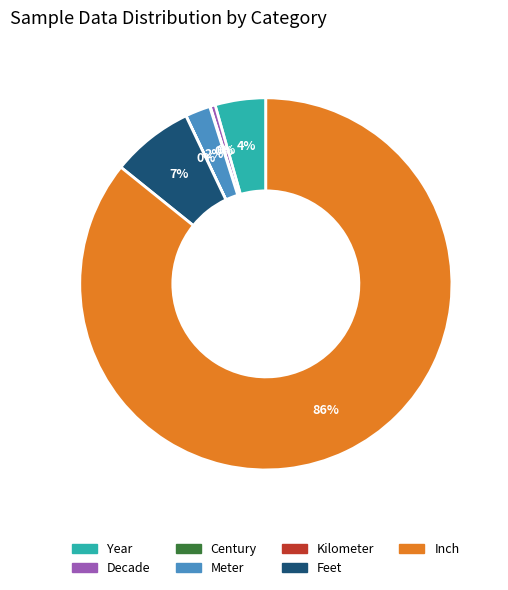

Is there a majority slice in this chart?

Yes